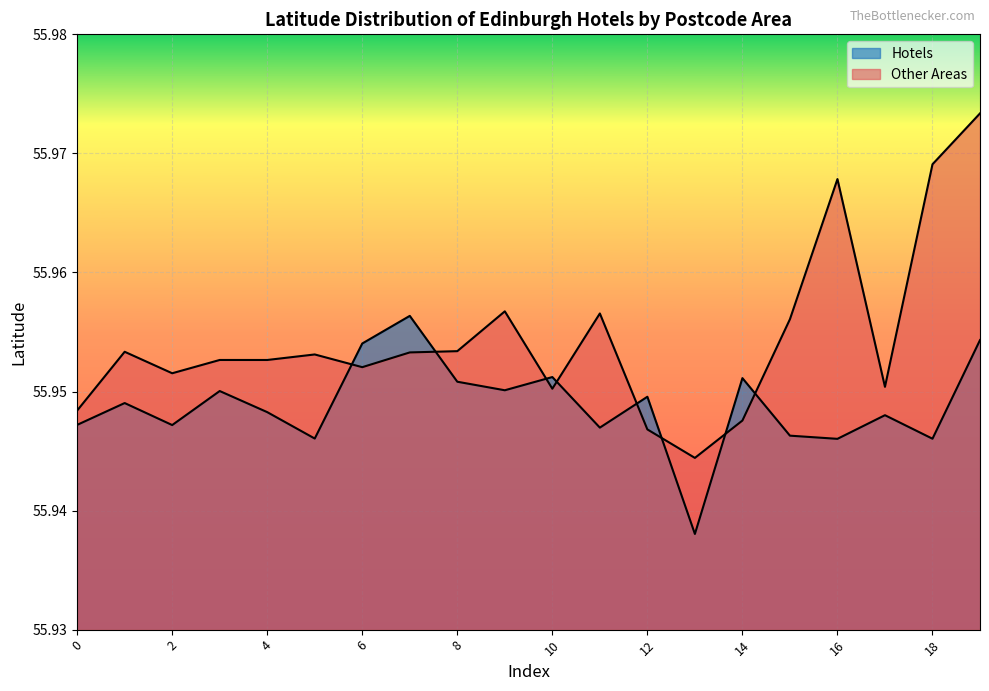

What is the approximate value of Hotels at 0?

55.9